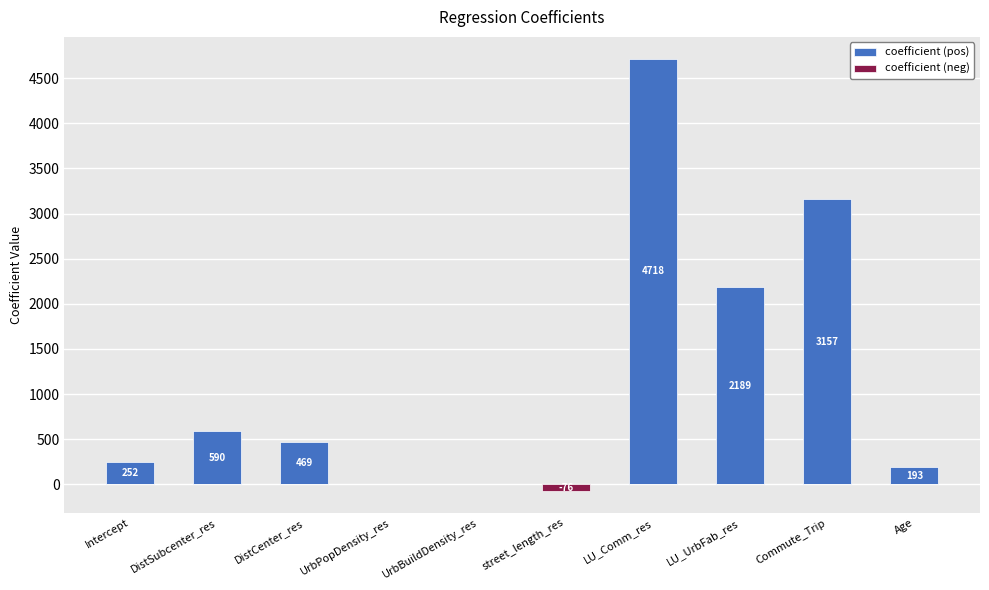

Is it true that coefficient (pos) equals 3877.0 at LU_UrbFab_res?

False